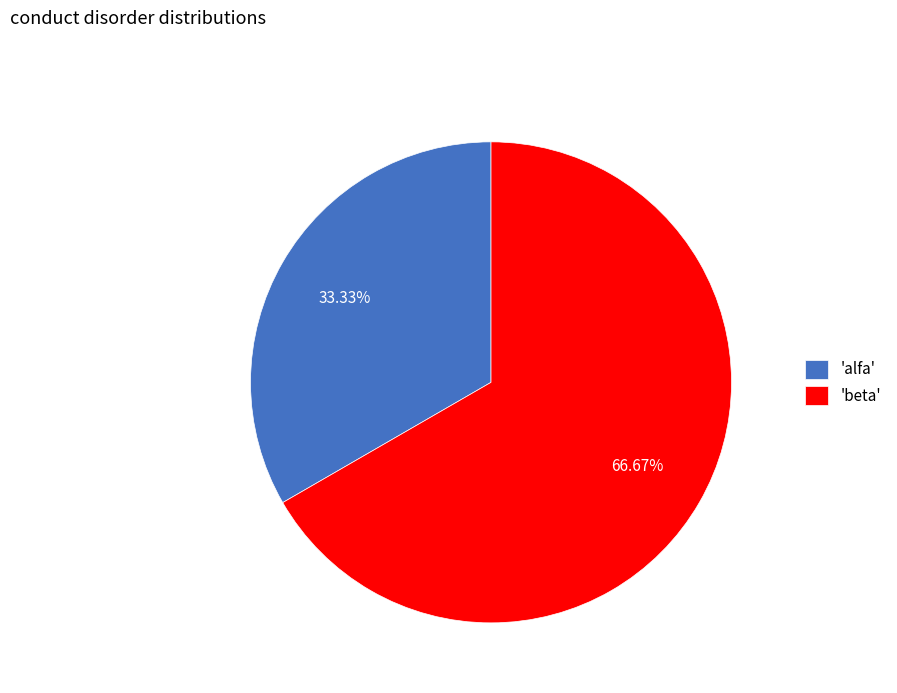

Between 'alfa' and 'beta', which is larger?

'beta'